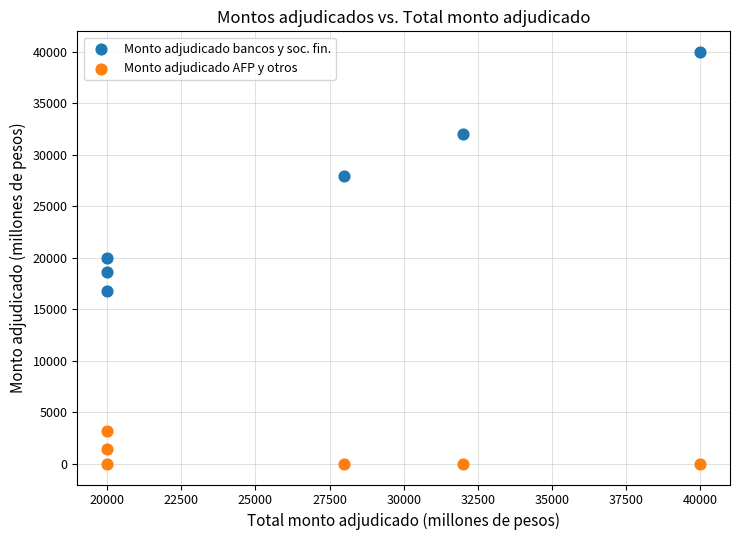

Which series reaches the maximum Y coordinate?

Monto adjudicado bancos y soc. fin.